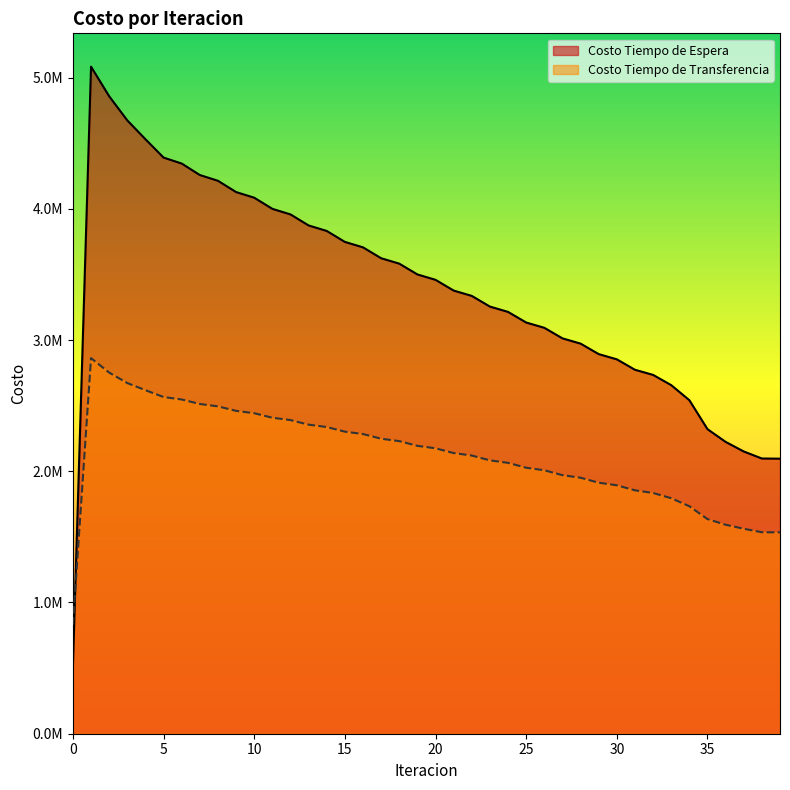

Does the chart have visible grid lines?

No